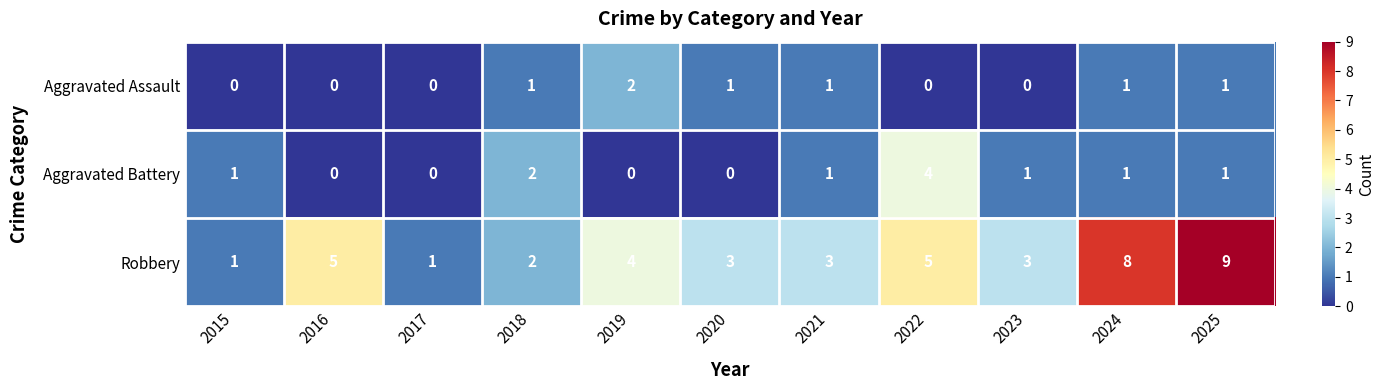

At which category is the sum across all series the highest?

2025